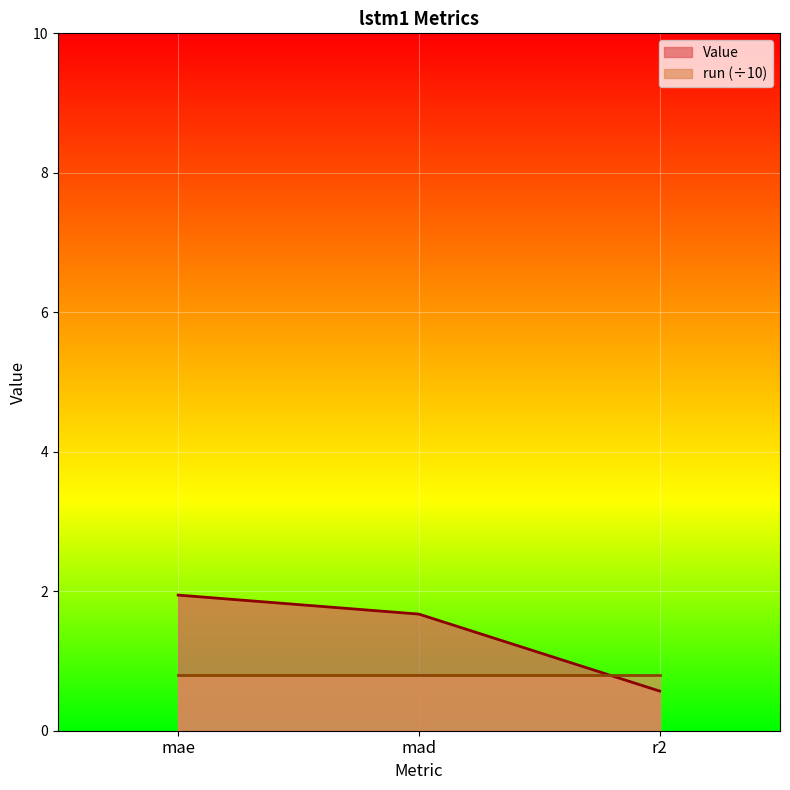

How many data points are less than 1?

1